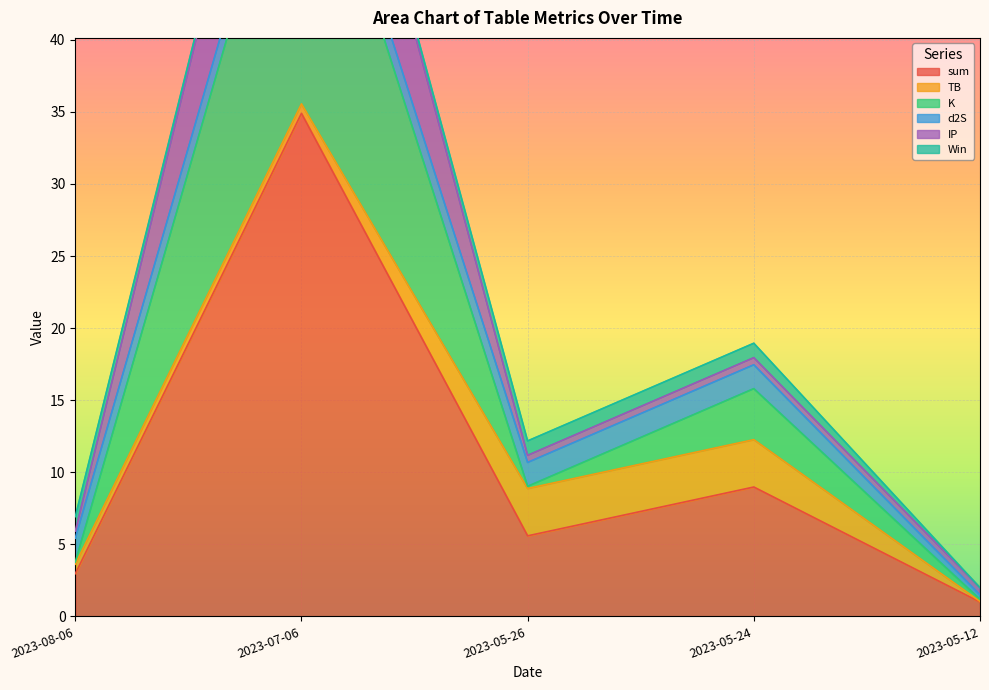

How many lines are shown in the chart?

6